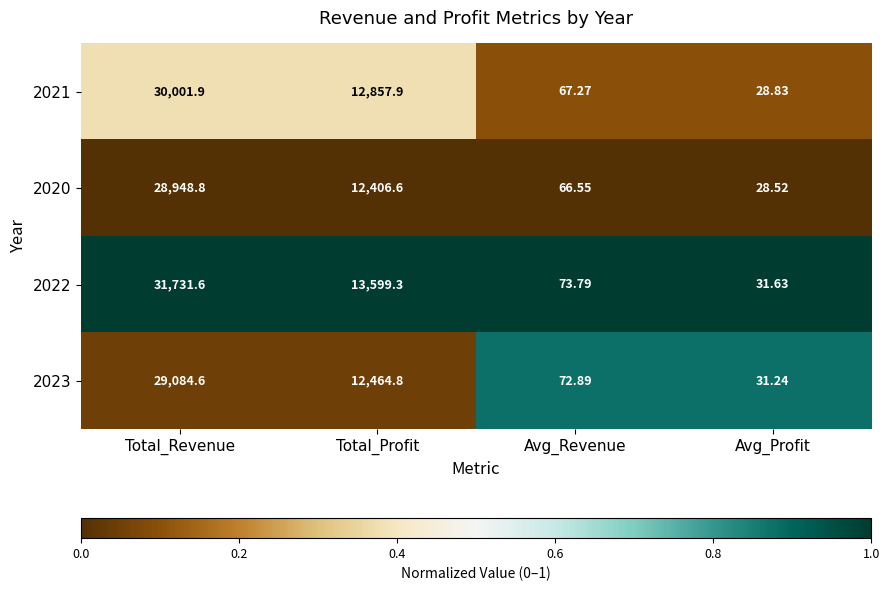

Where does the 2023 series first go above 12464?

Total_Revenue